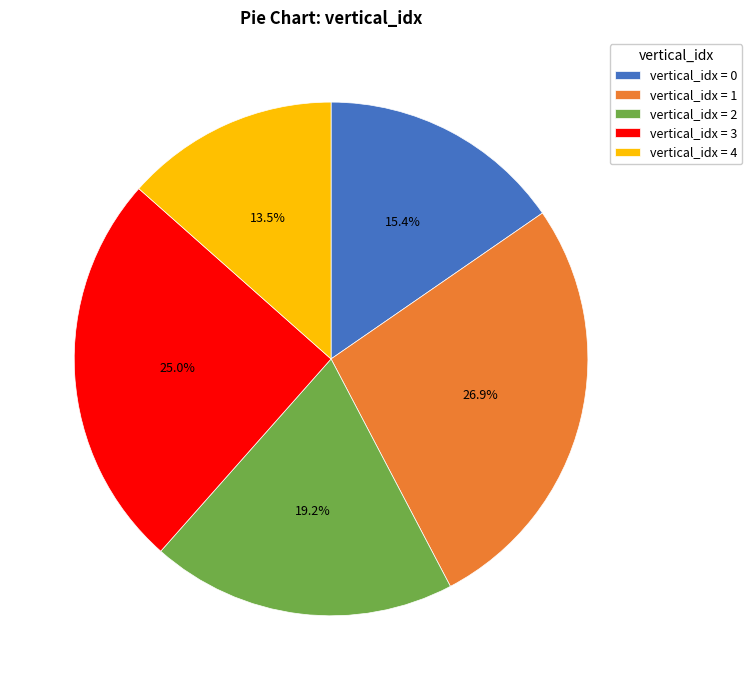

To the nearest percent, what is the difference between the largest and smallest slice percentages?

13%